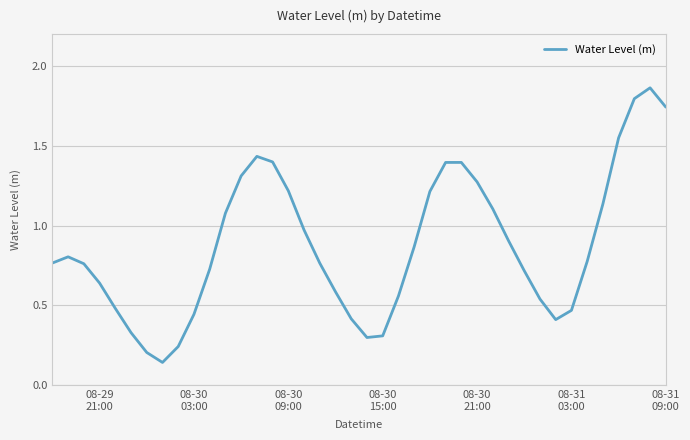

How many lines are shown in the chart?

1